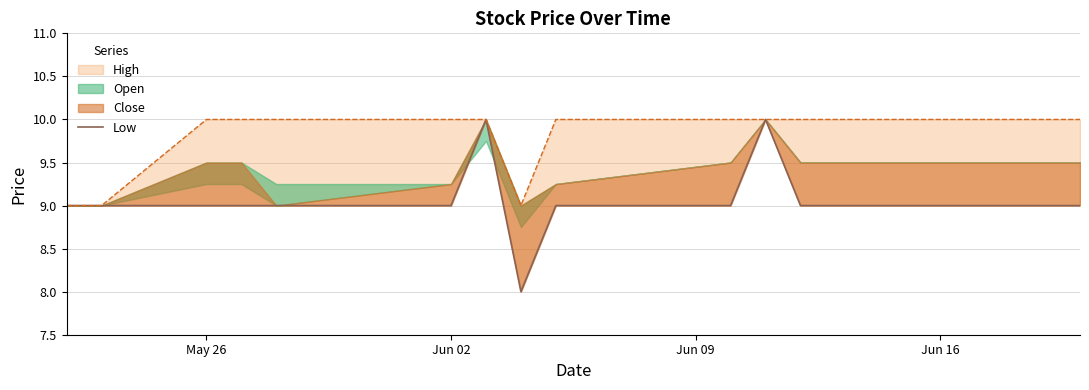

How many lines are shown in the chart?

1